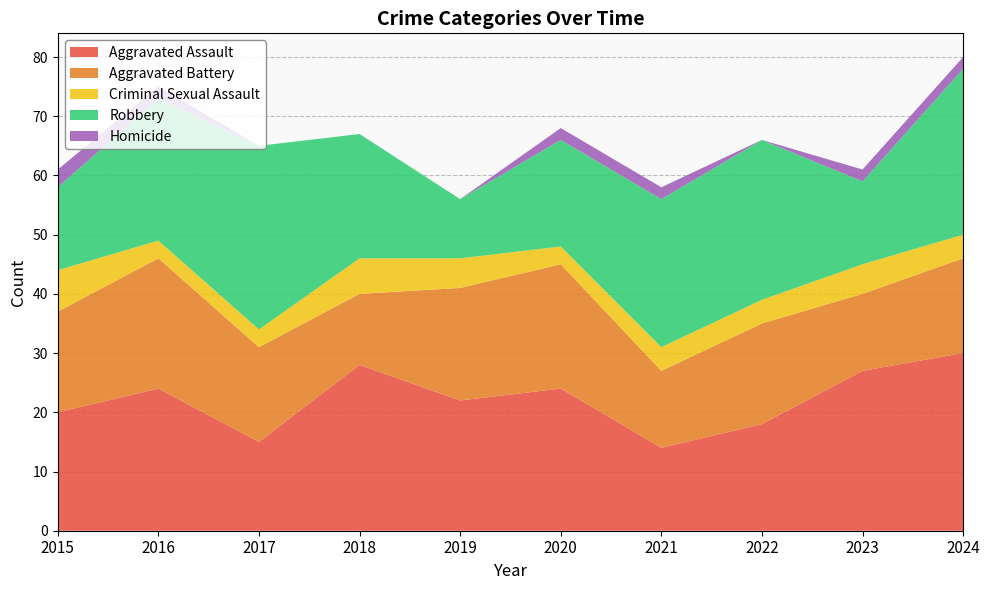

Reading right to left, what are all the values shown in this chart?

Aggravated Assault: 30	27	18	14	24	22	28	15	24	20
Aggravated Battery: 16	13	17	13	21	19	12	16	22	17
Criminal Sexual Assault: 4	5	4	4	3	5	6	3	3	7
Robbery: 28	14	27	25	18	10	21	31	24	14
Homicide: 2	2	0	2	2	0	0	0	2	3